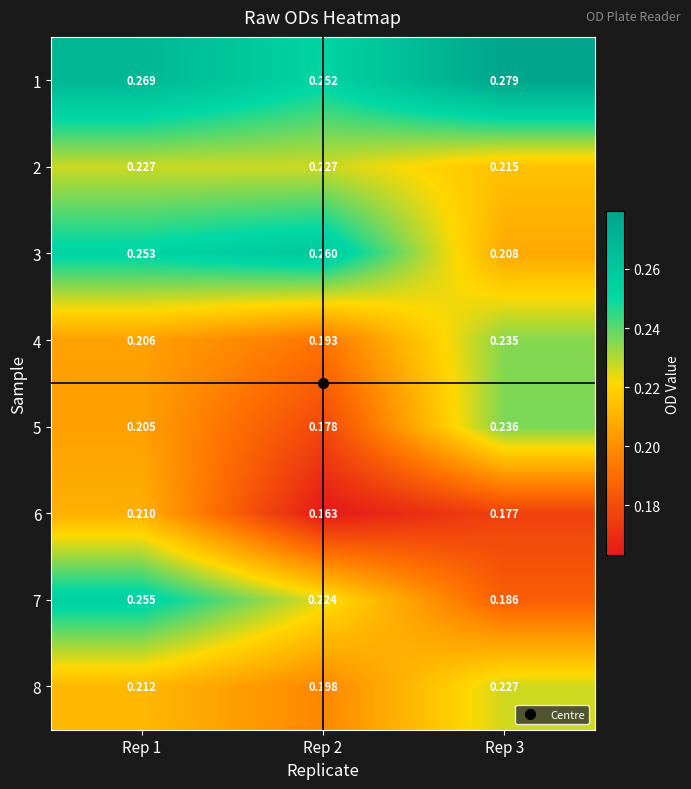

Is the value of 1 at Rep 2 greater than the value of 2 at Rep 3?

Yes